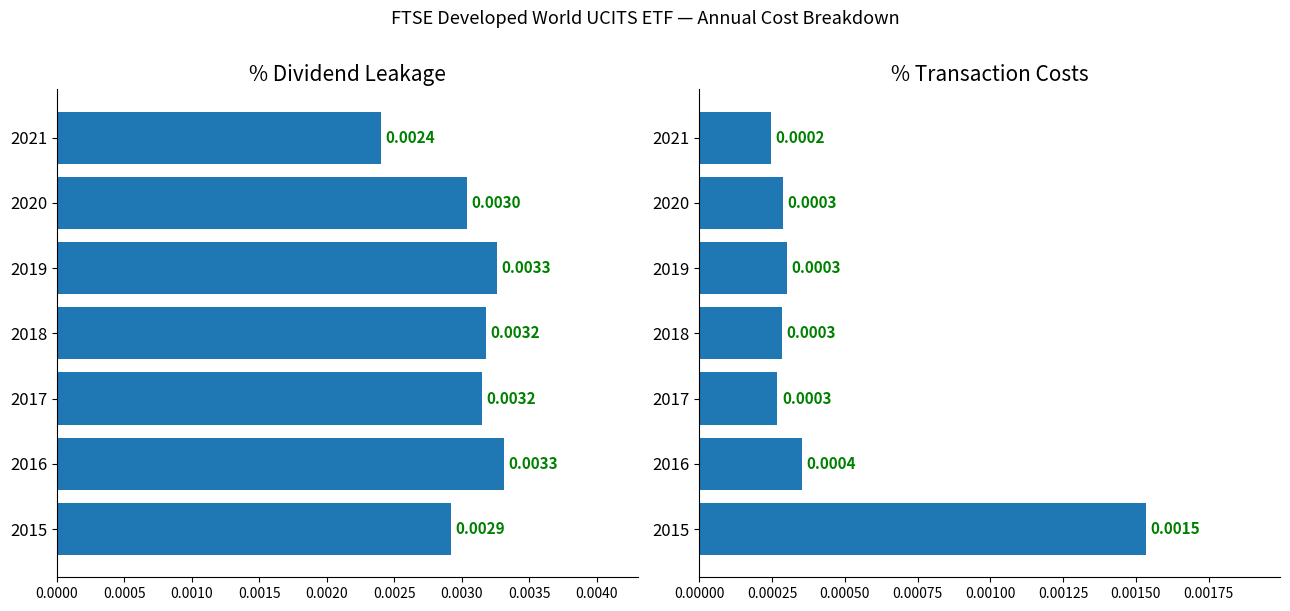

The value of % Dividend Leakage at 2016 is 0.0. True or false?

False